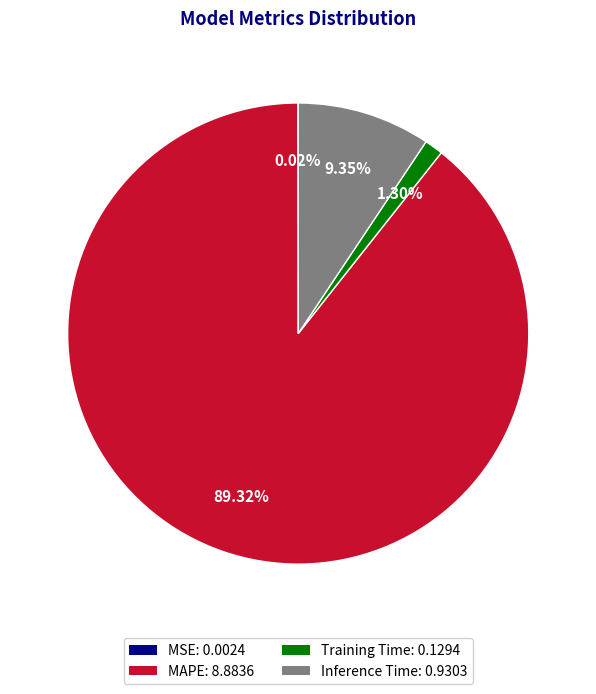

Between Training Time: 0.1294 and Inference Time: 0.9303, which is larger?

Inference Time: 0.9303